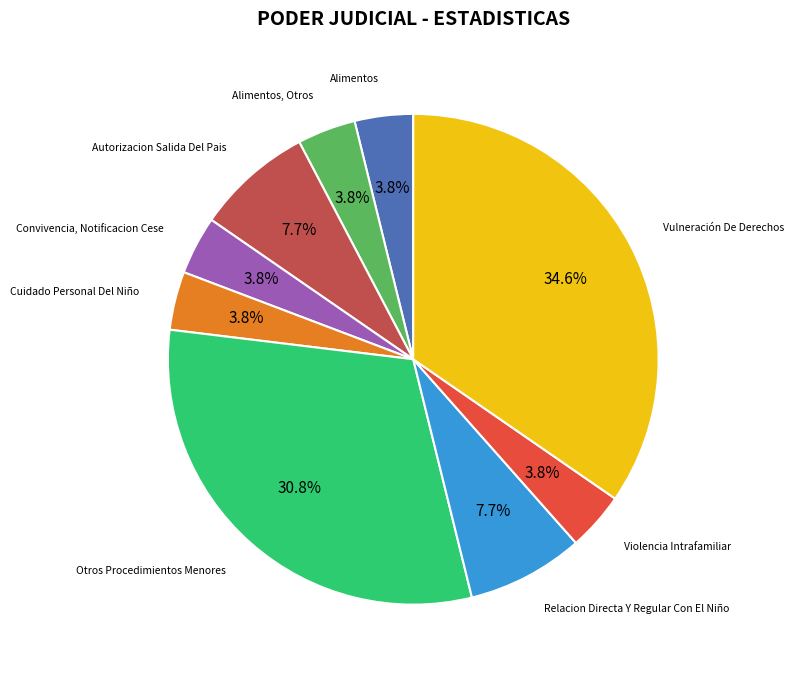

Count the number of slices in the pie.

9